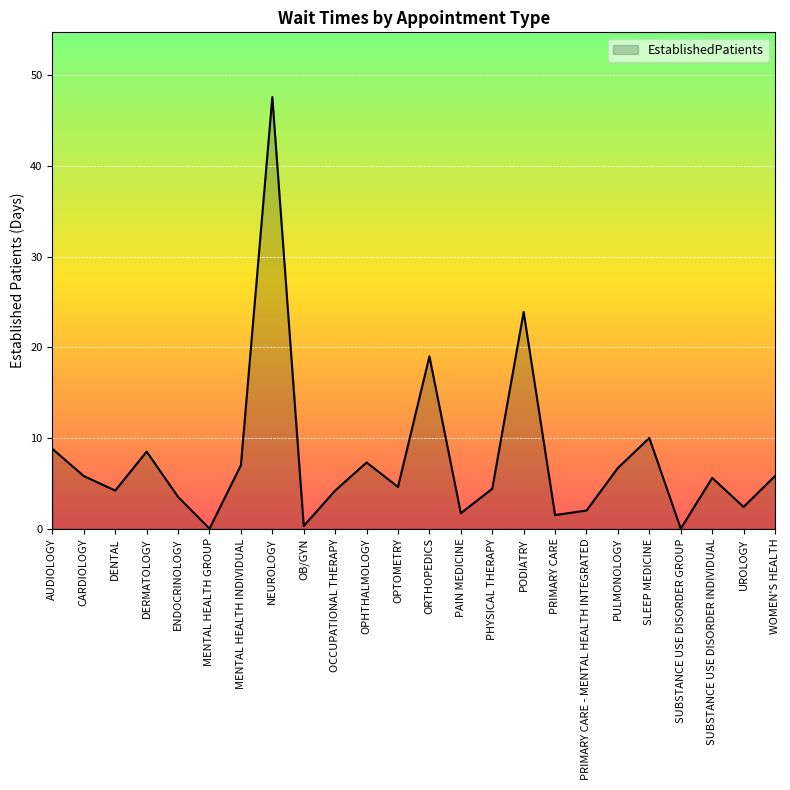

What position from the right is OB/GYN?

16